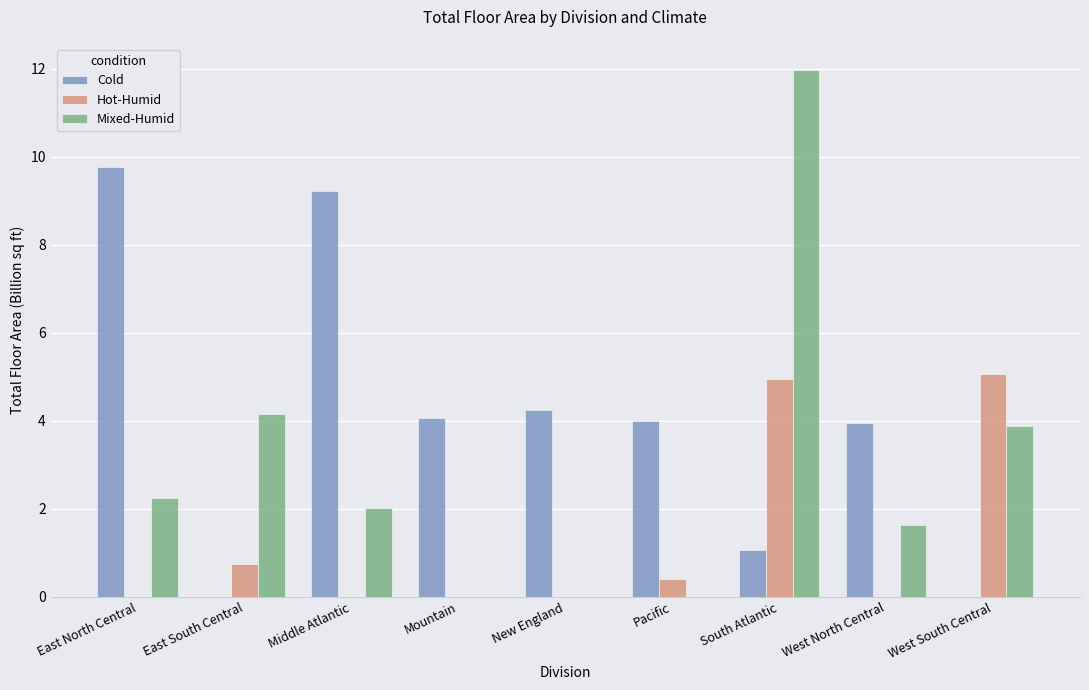

Where is Mixed-Humid nearest to the value 5?

East South Central